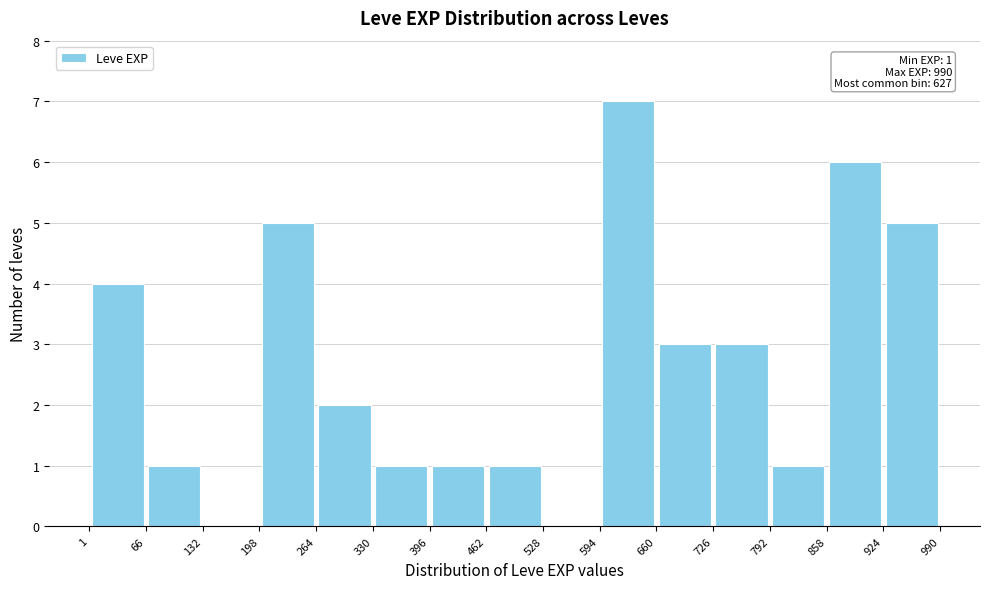

Which range on the x-axis has the tallest bar?

594 to 660